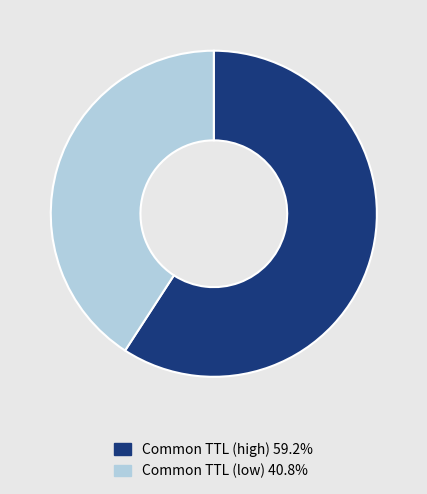

How many slices are in this pie chart?

2